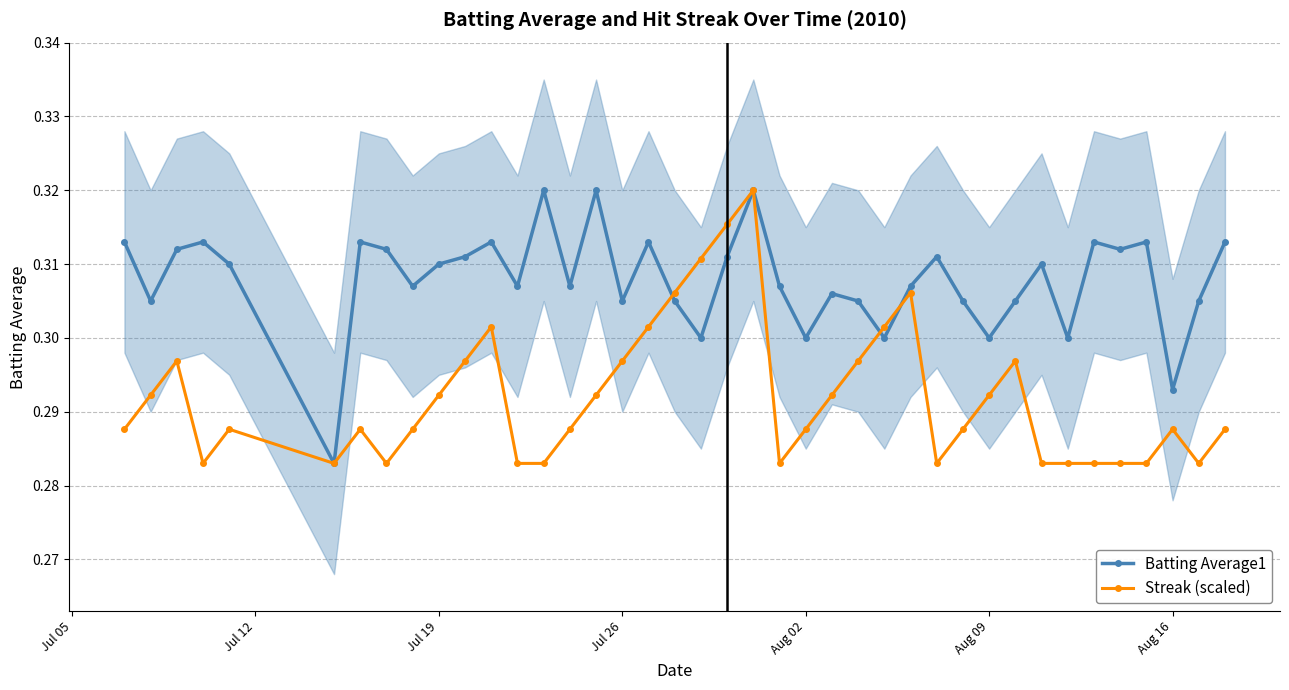

The Batting Average1 series shows 0.2 at Jul 26. True or false?

False